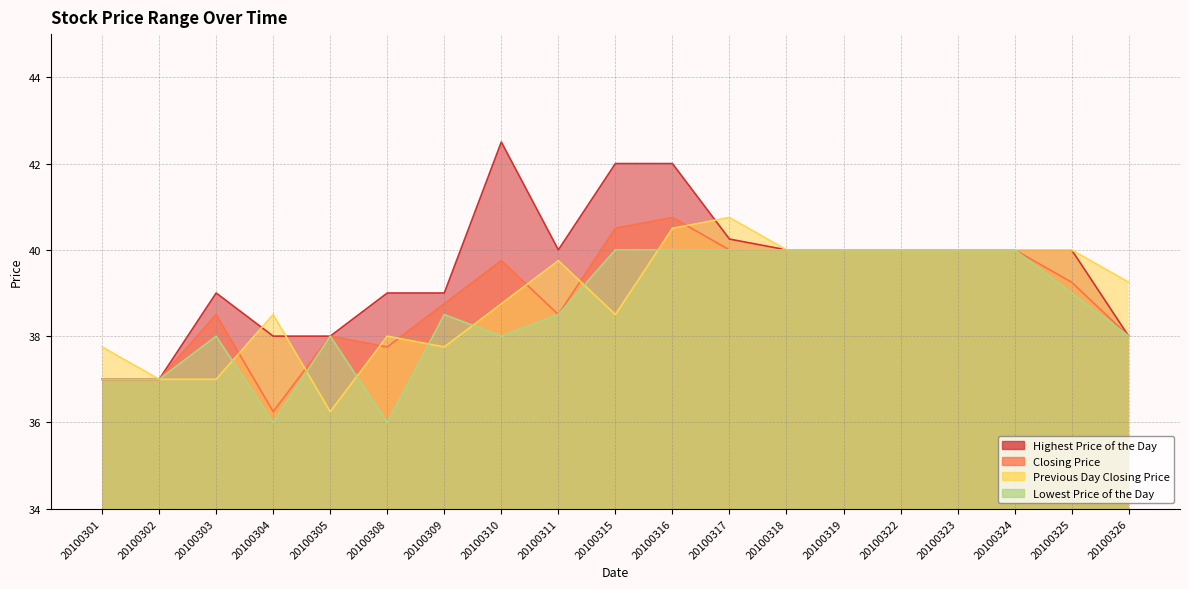

Does the chart display data point markers on the line(s)?

No